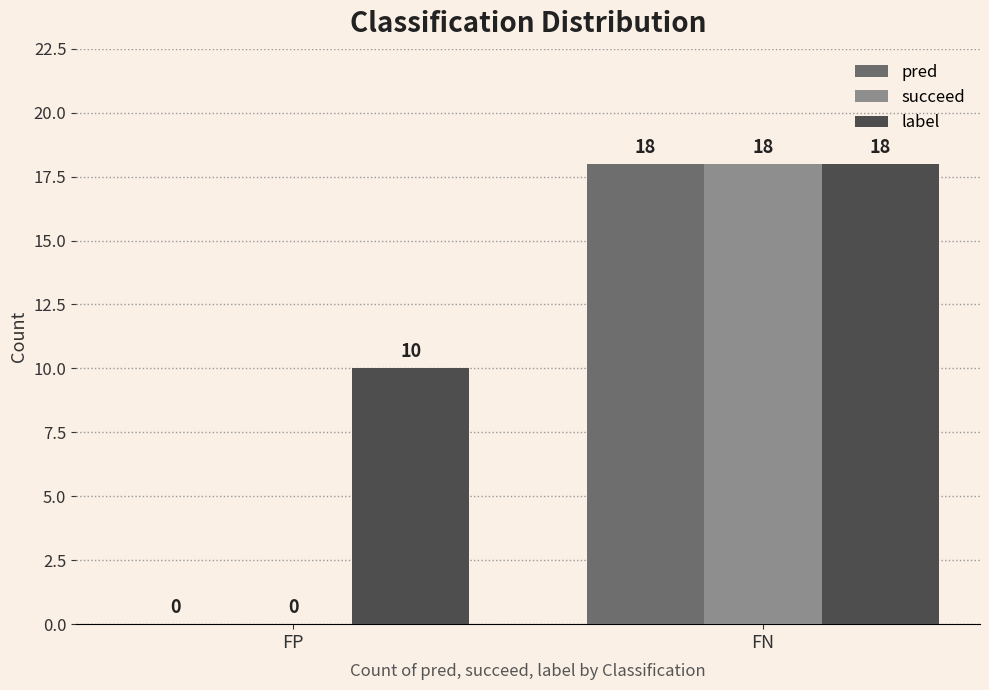

At which label is succeed closest to 9?

FP